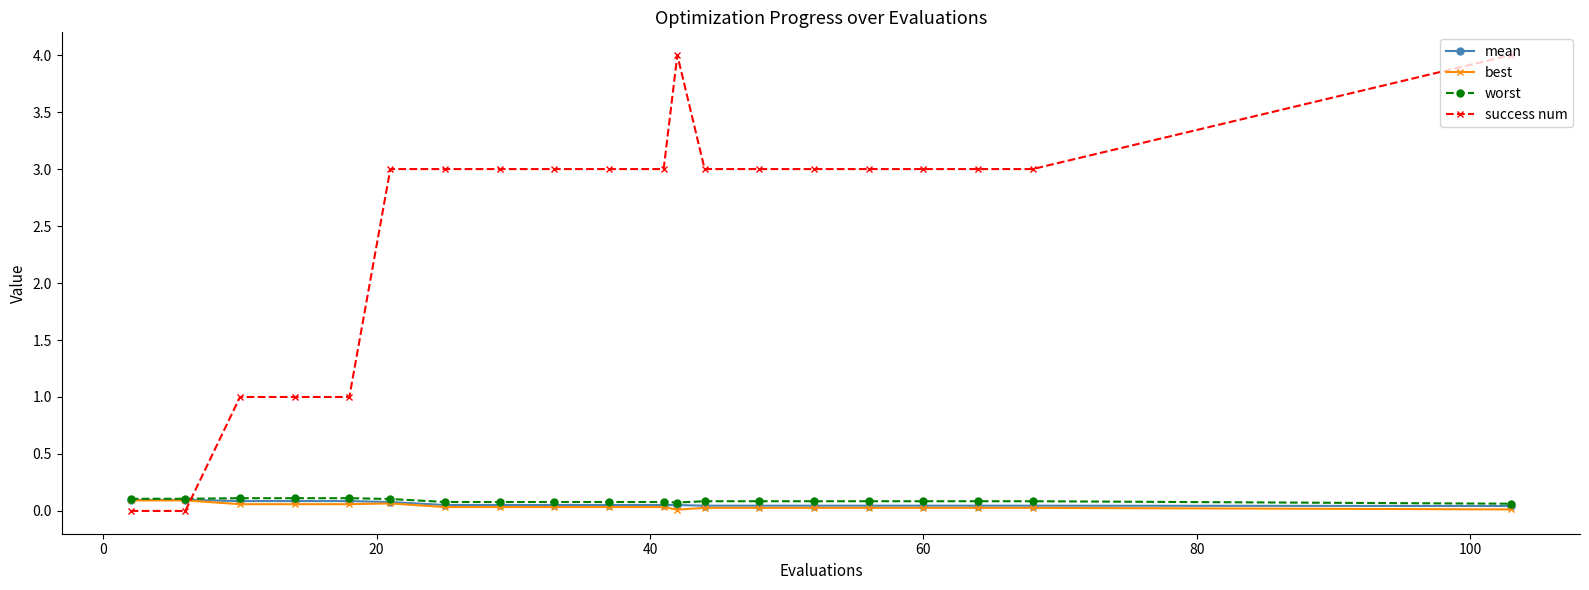

Which series has the largest total across all categories?

success num